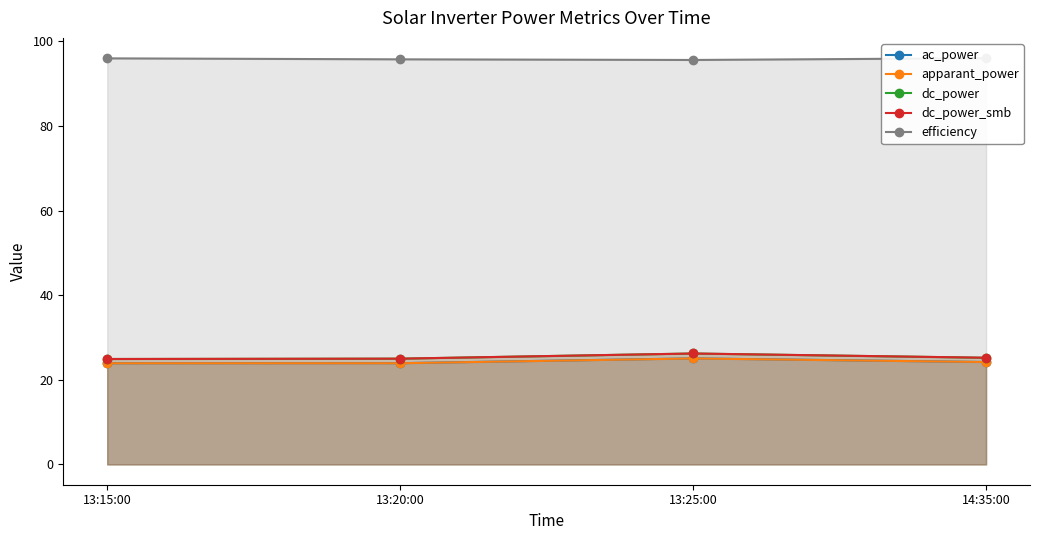

Reading left to right, extract all data points from this chart.

ac_power: 23.9	23.9	25.1	24.2
apparant_power: 23.9	23.9	25.1	24.2
dc_power: 24.9	25.0	26.2	25.2
dc_power_smb: 24.9	25.0	26.2	25.2
efficiency: 96.0	95.8	95.6	96.0